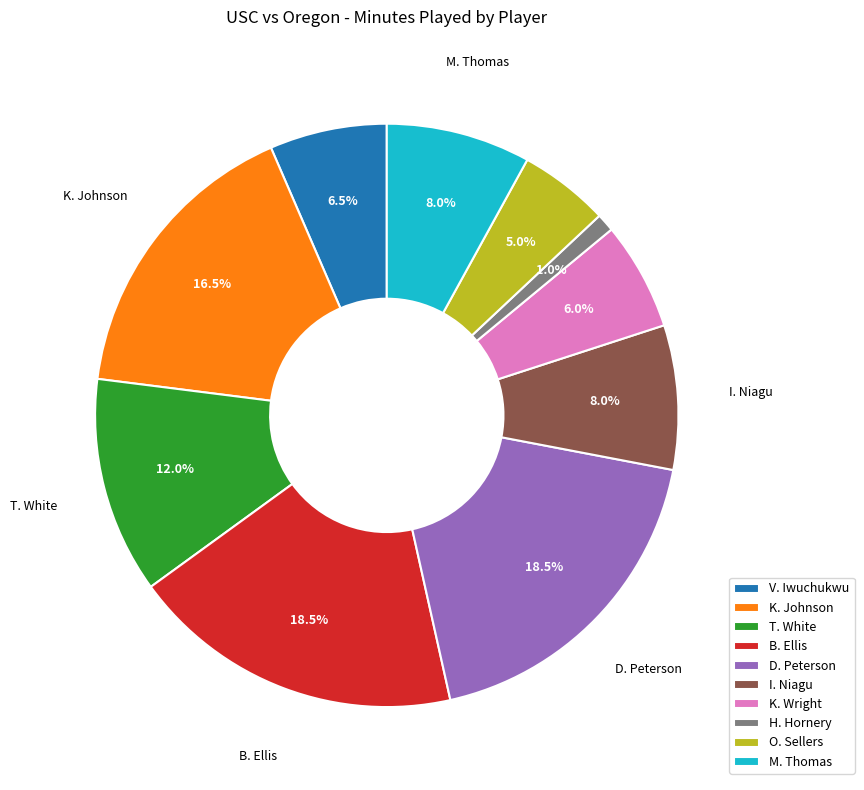

What is the ratio of the value at I. Niagu to the value at K. Wright?

1.3